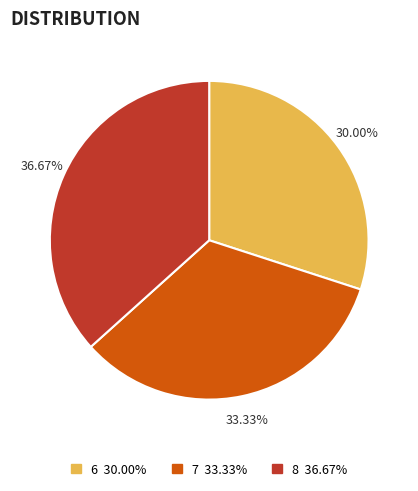

Count the number of slices in the pie.

3